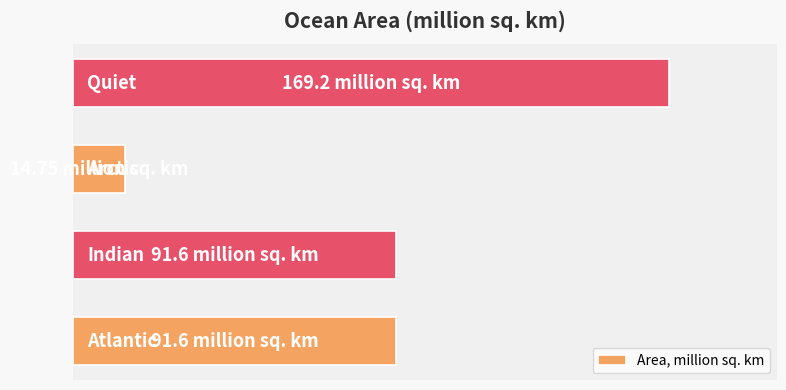

Does the chart contain any negative values?

No